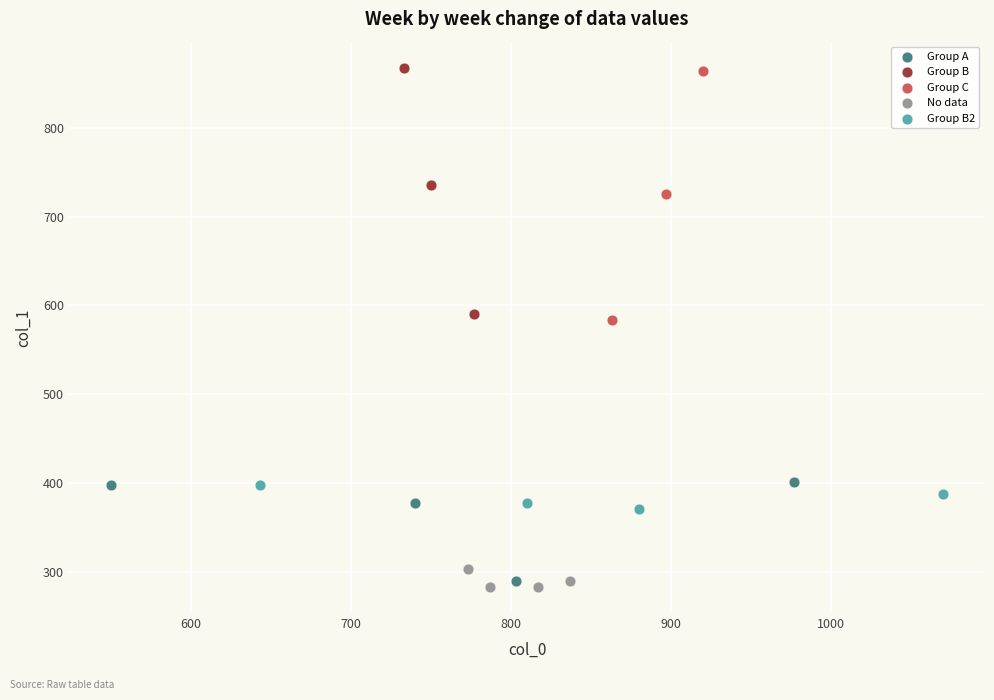

Which series has the widest spread of Y values?

Group C